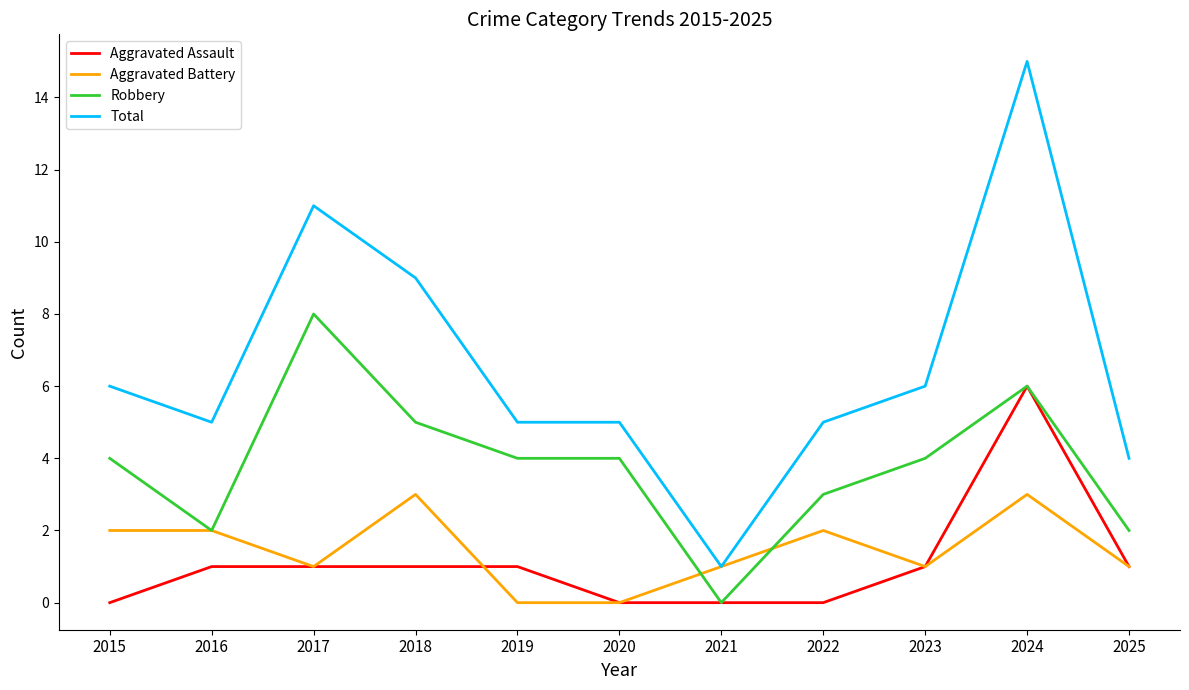

Rank the series by their maximum value, from lowest to highest.

Aggravated Battery, Aggravated Assault, Robbery, Total